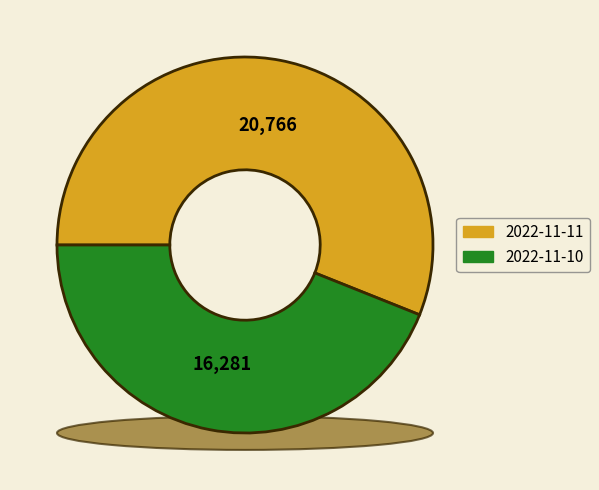

Approximately how many times larger is the value at 2022-11-11 compared to 2022-11-10?

1.3